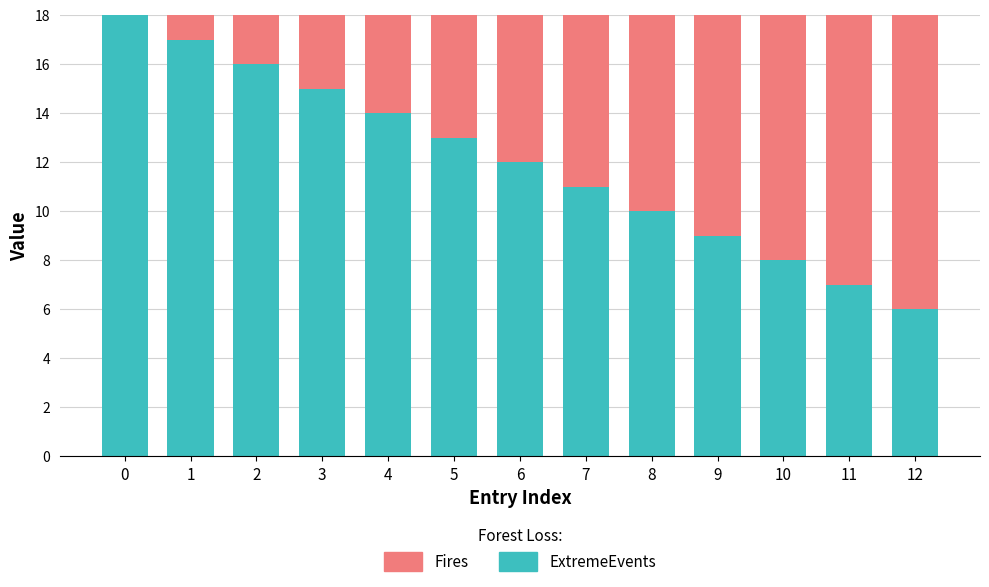

Does the chart contain stacked bars?

Yes